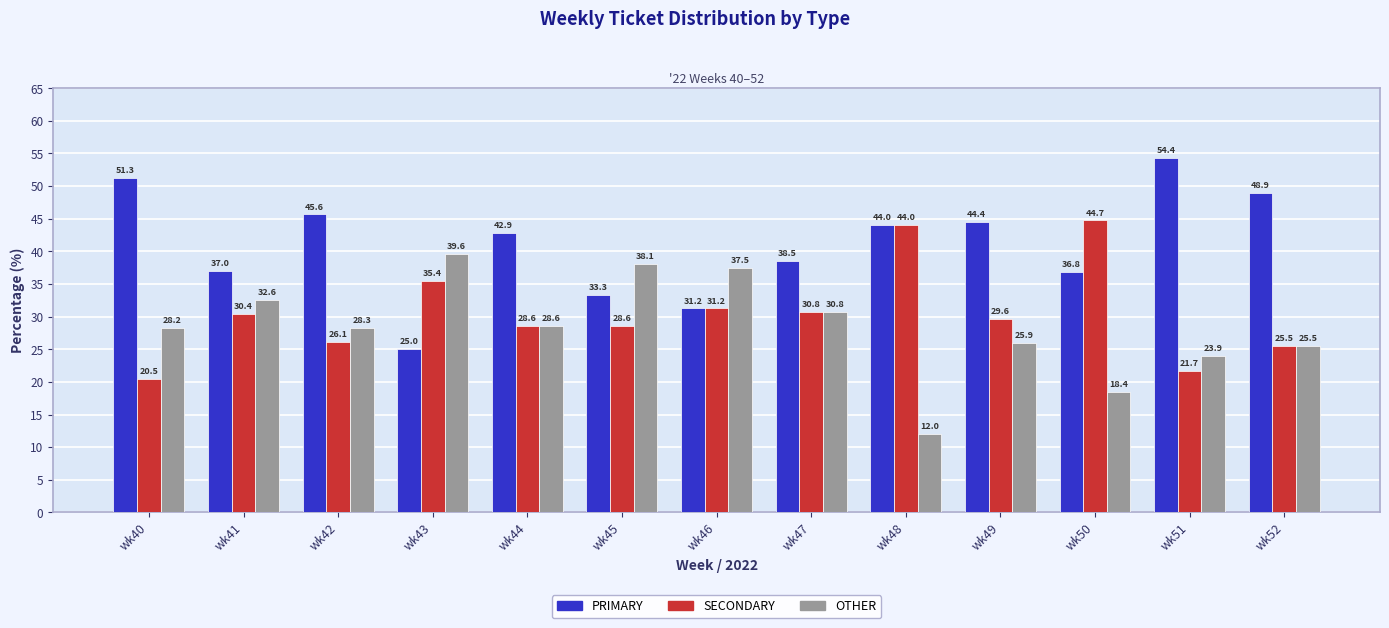

What is the value of the OTHER bar at the 3rd from the left?

28.3